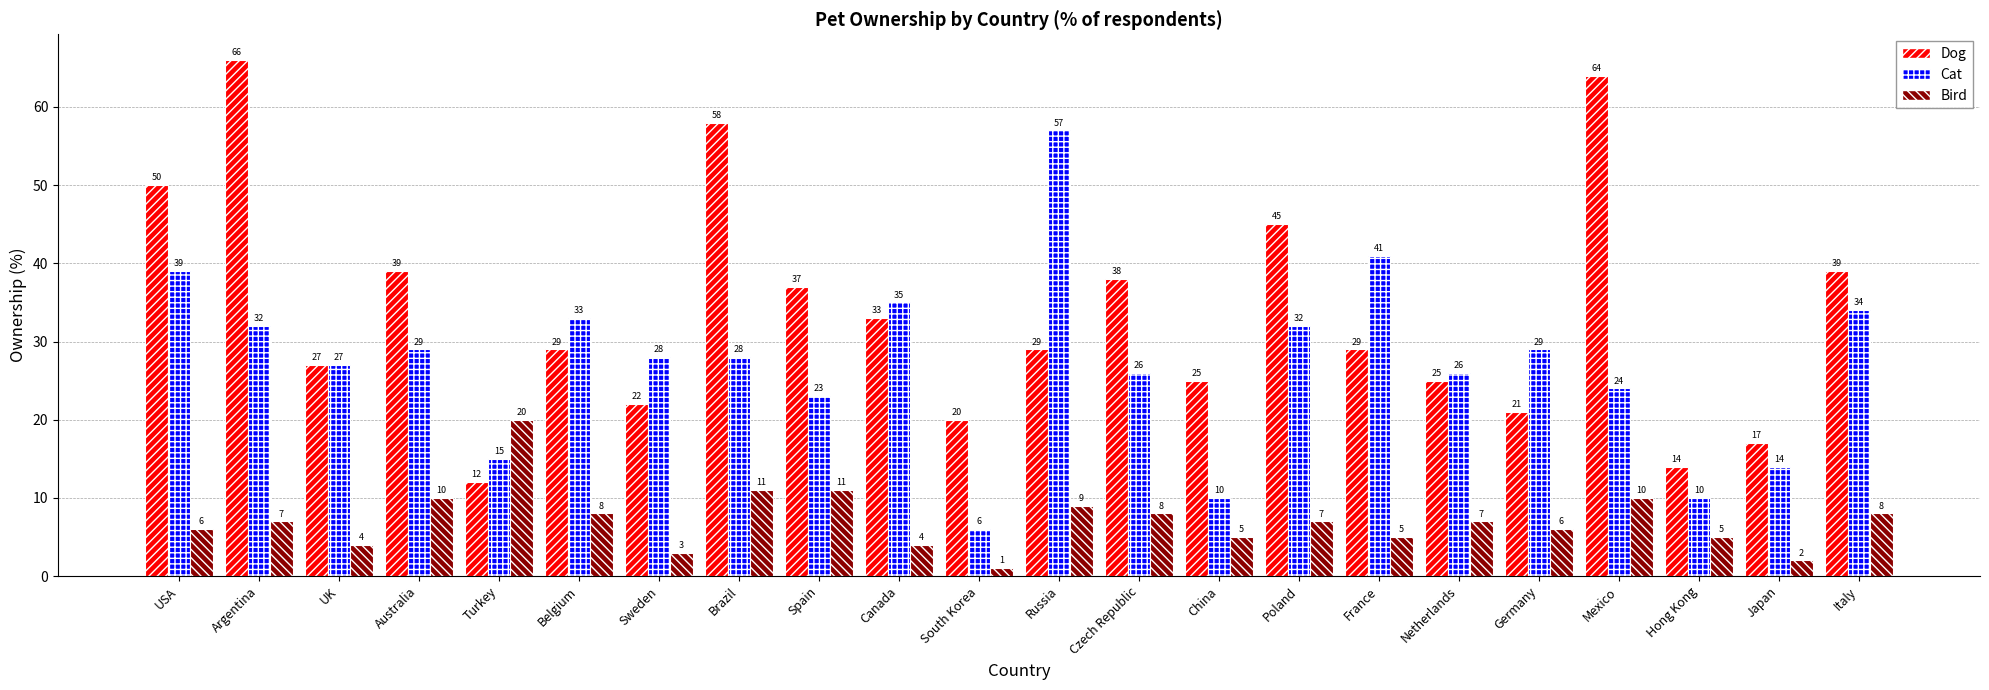

The value of Dog at Hong Kong is 8. True or false?

False